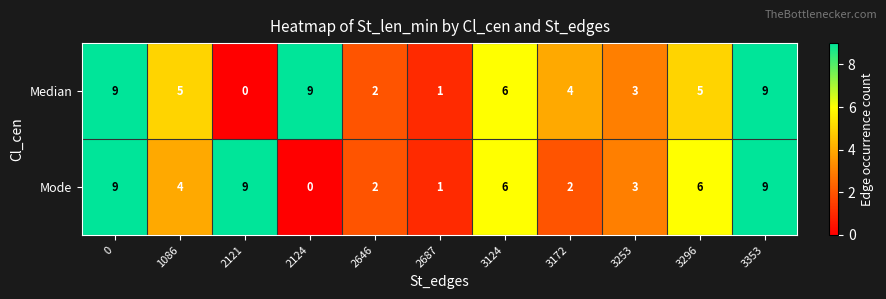

Which series has the largest total across all categories?

Median